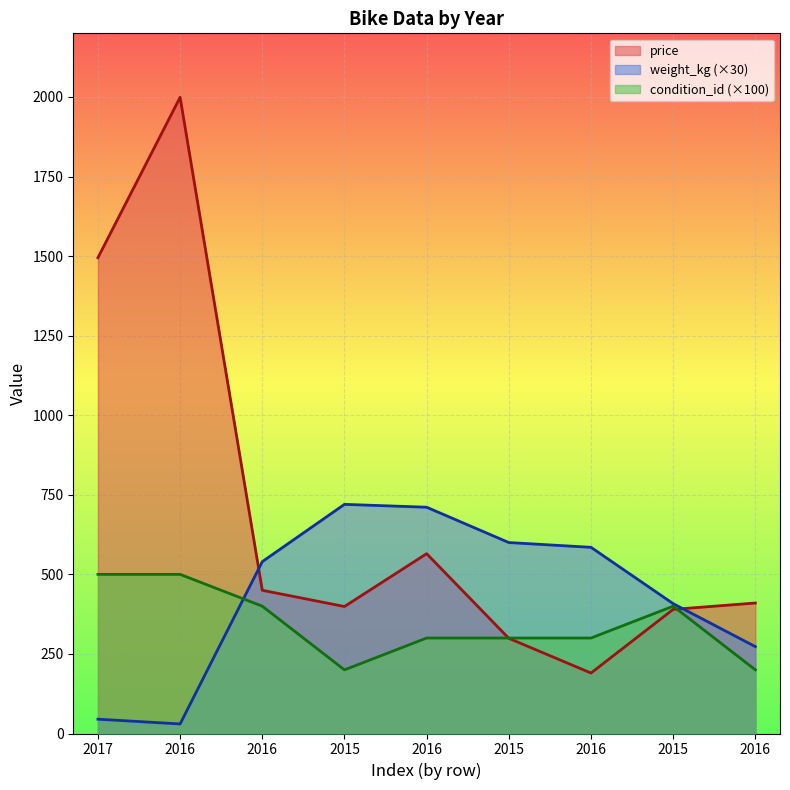

What is the sum of the weight_kg values at 2015 and 2015?

1320